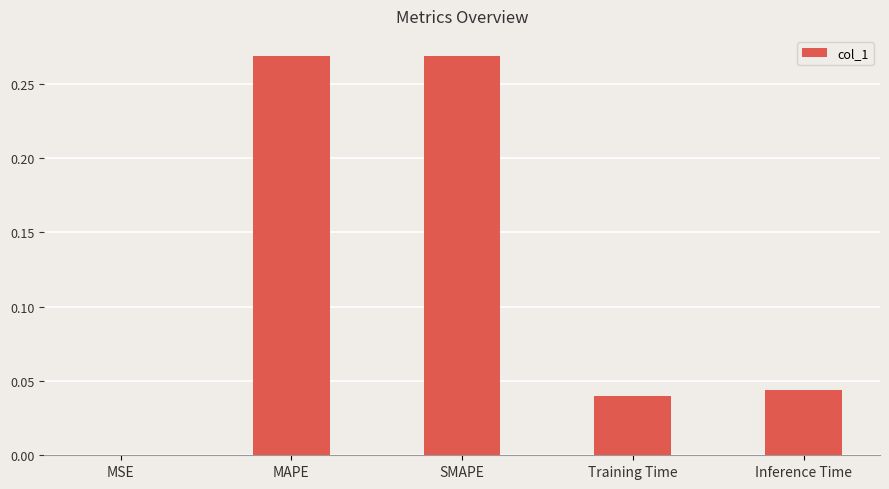

The value at Training Time is 0.1. True or false?

False